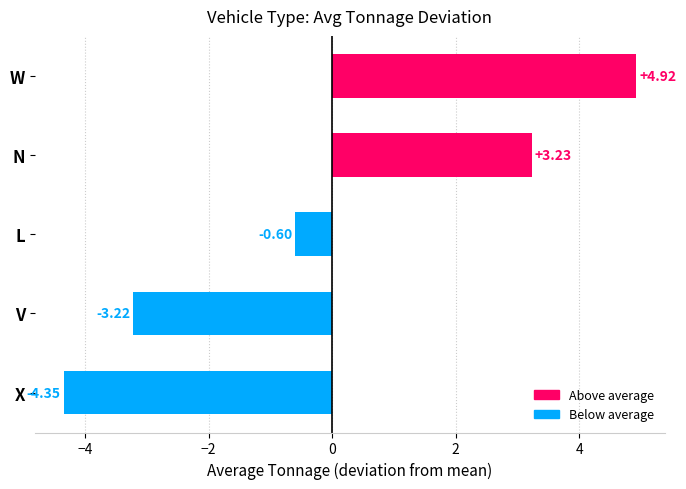

What is the difference between the maximum and minimum values?

9.3